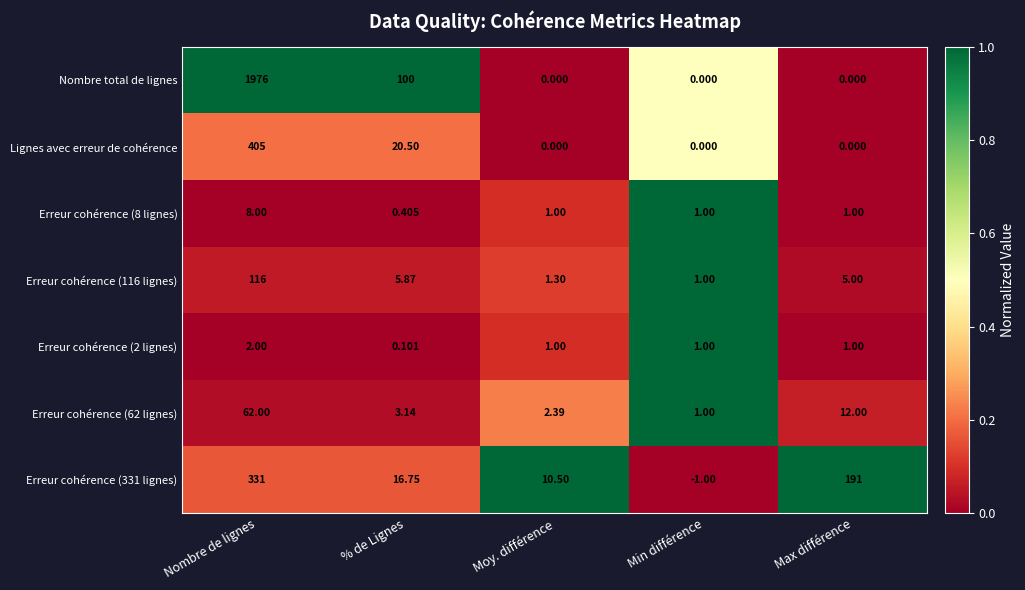

Which series changed the most between % de Lignes and Max différence?

Erreur cohérence (331 lignes)